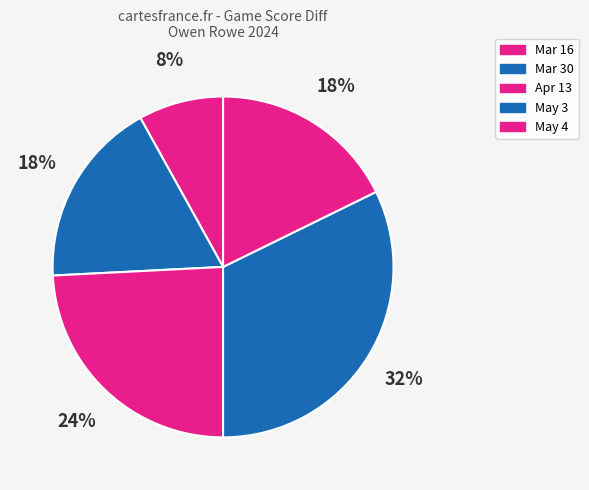

To the nearest percent, what percentage of the pie is Mar 16?

8%